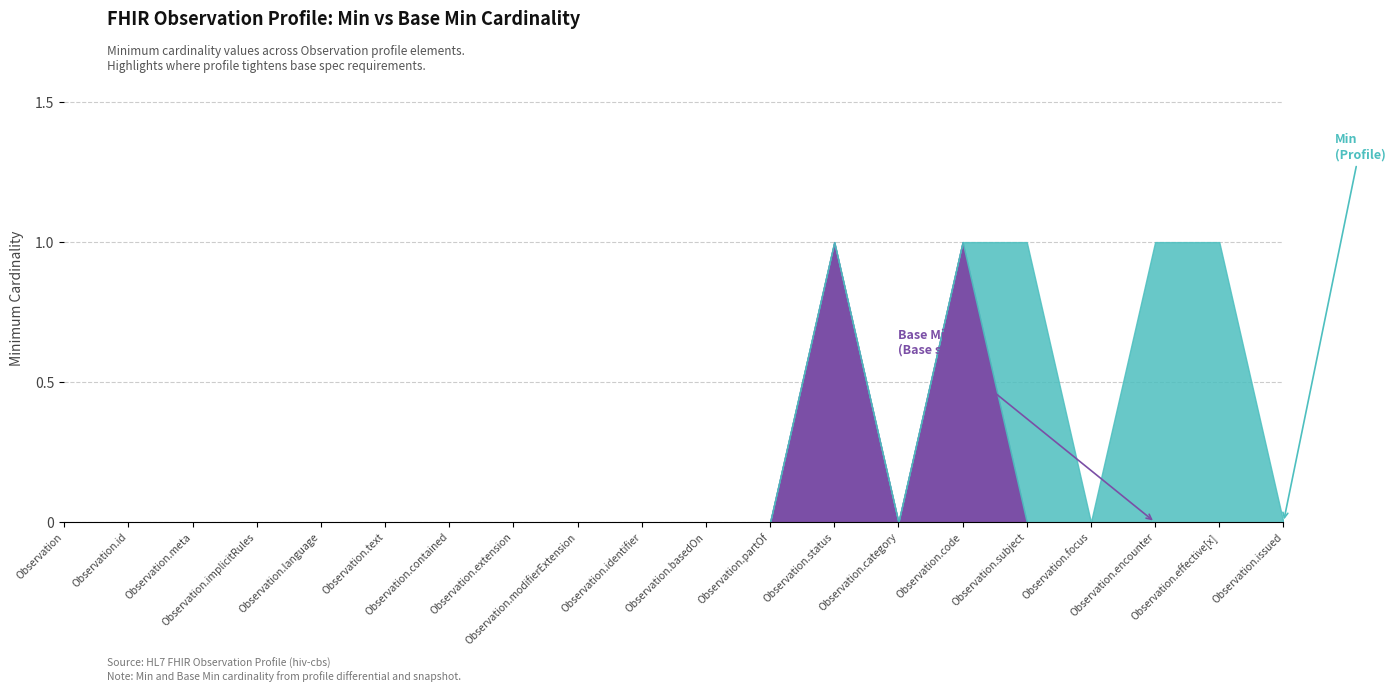

Reading right to left, what are all the values shown in this chart?

Base Min: 0	0	0	0	0	1	0	1	0	0	0	0	0	0	0	0	0	0	0	0
Min: 0	1	1	0	1	1	0	1	0	0	0	0	0	0	0	0	0	0	0	0